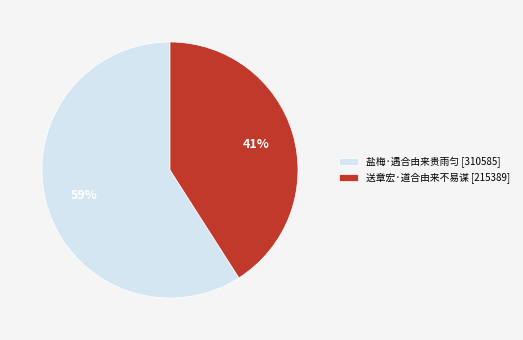

Is there a majority slice in this chart?

Yes